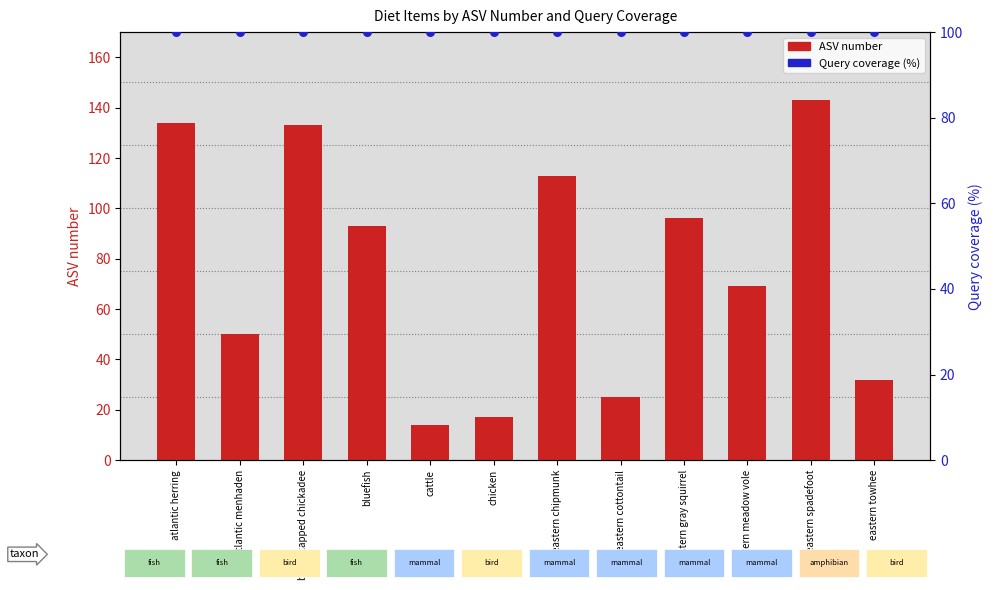

What is the total value across all series at eastern cottontail?

125